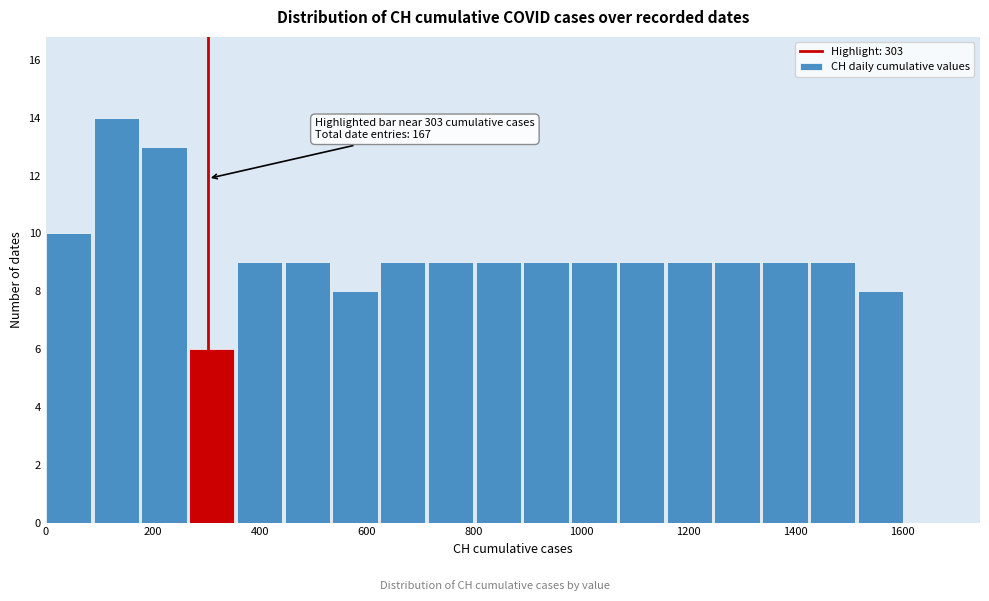

Which range on the x-axis has the tallest bar?

80 to 180